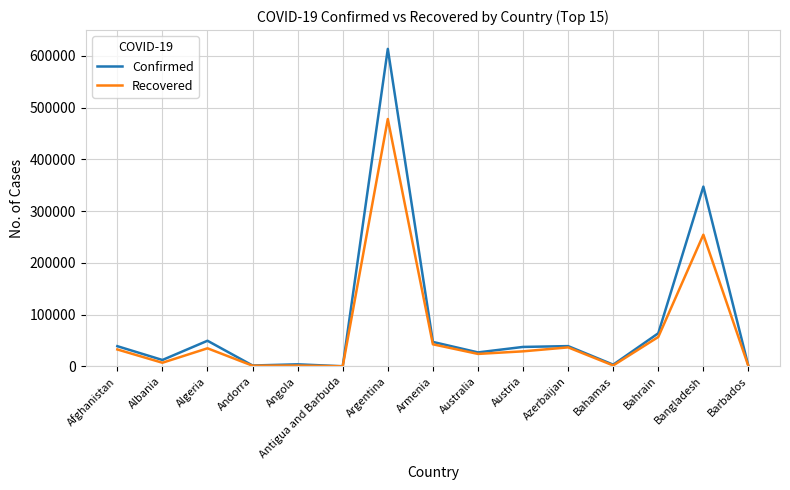

Does the chart have visible grid lines?

Yes